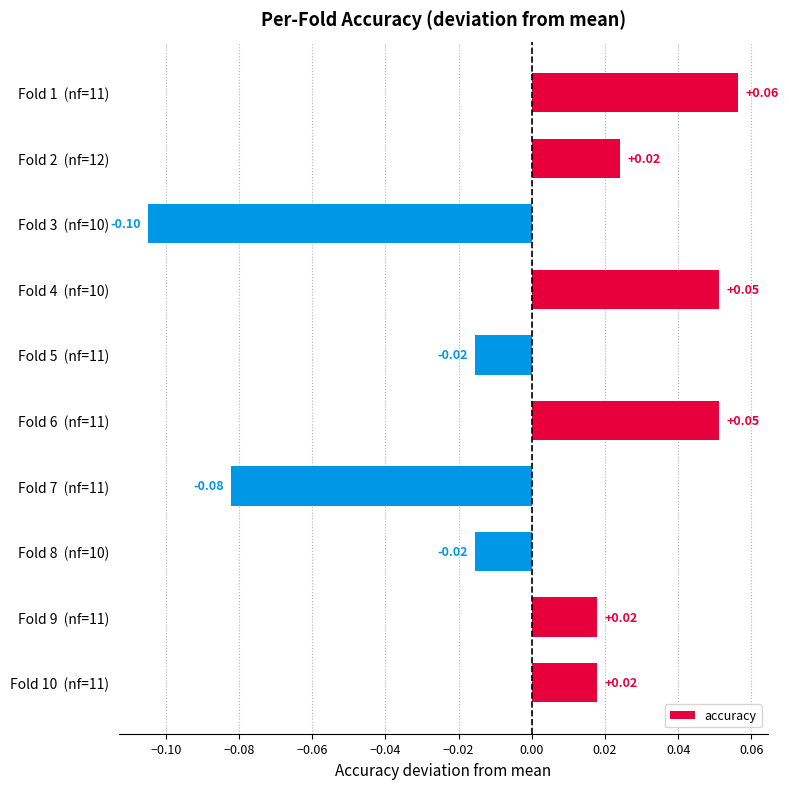

Does the chart contain any negative values?

Yes